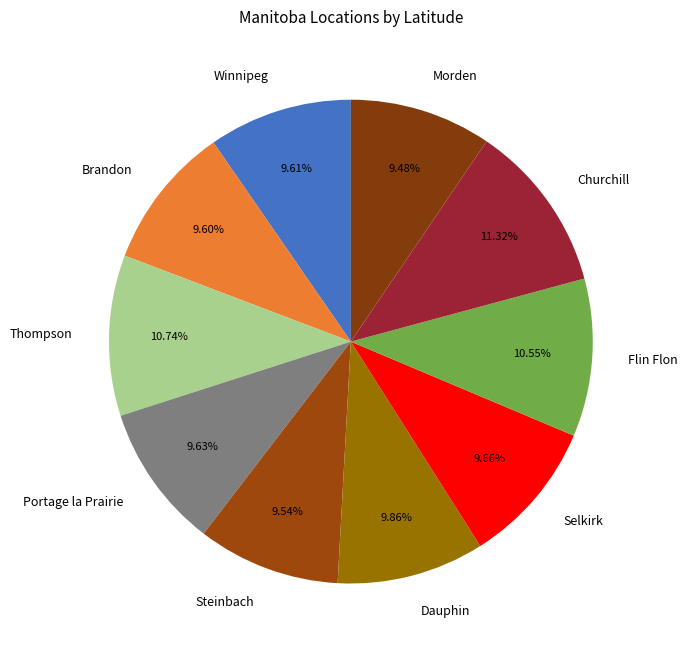

Is there a majority slice in this chart?

No